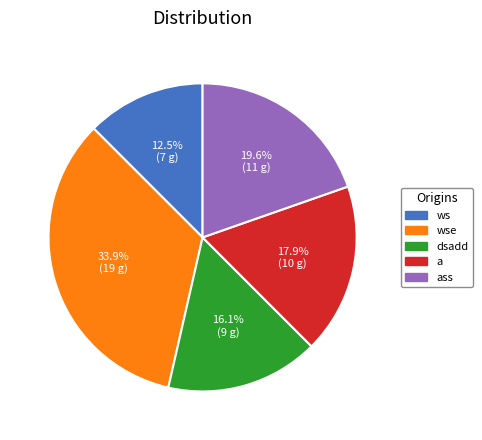

How many slices are in this pie chart?

5